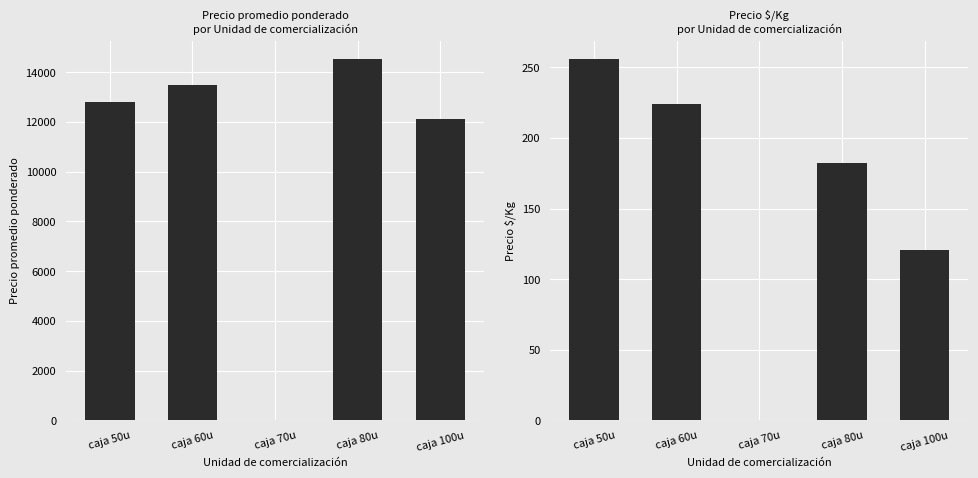

Is it true that Precio promedio ponderado equals 12823 at caja 50u?

True